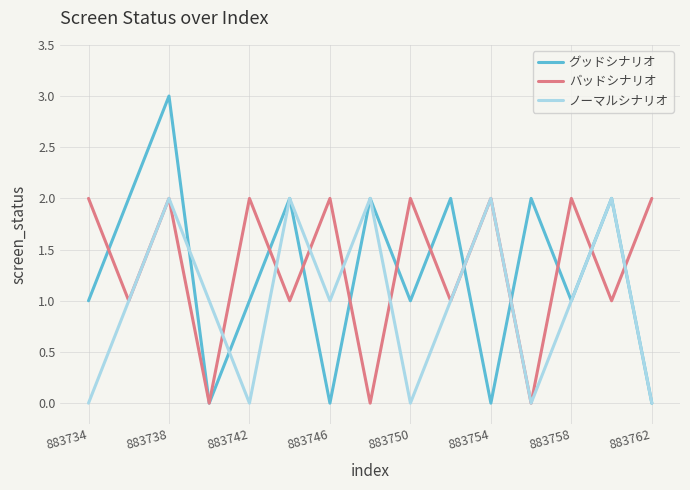

What is the greatest value displayed?

3